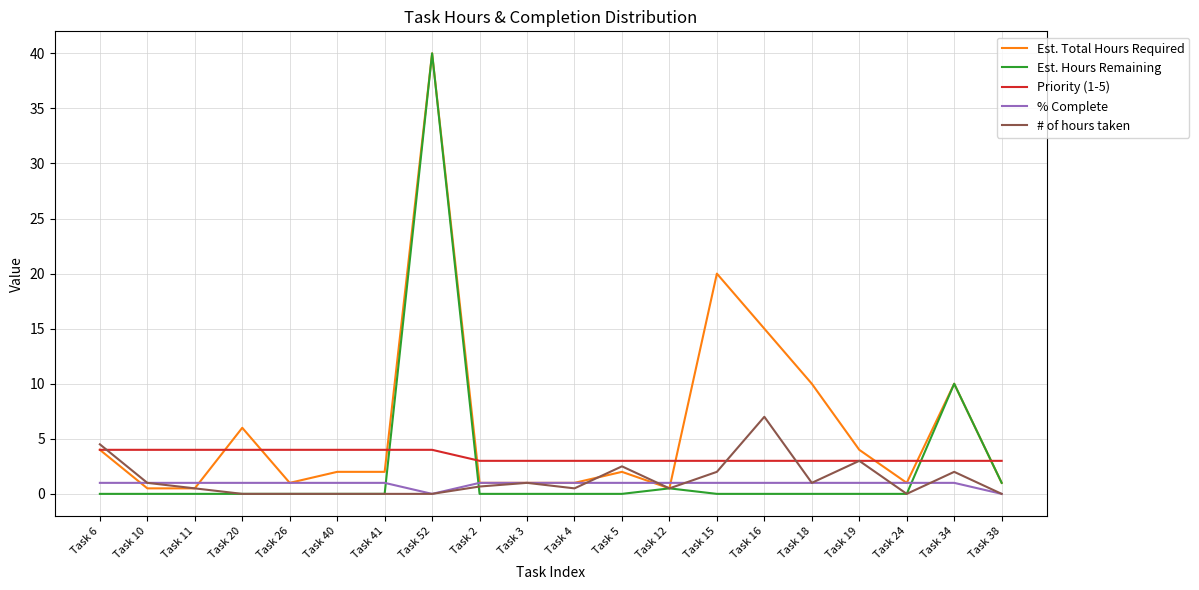

Is it true that Est. Total Hours Required equals 2.0 at Task 5?

True